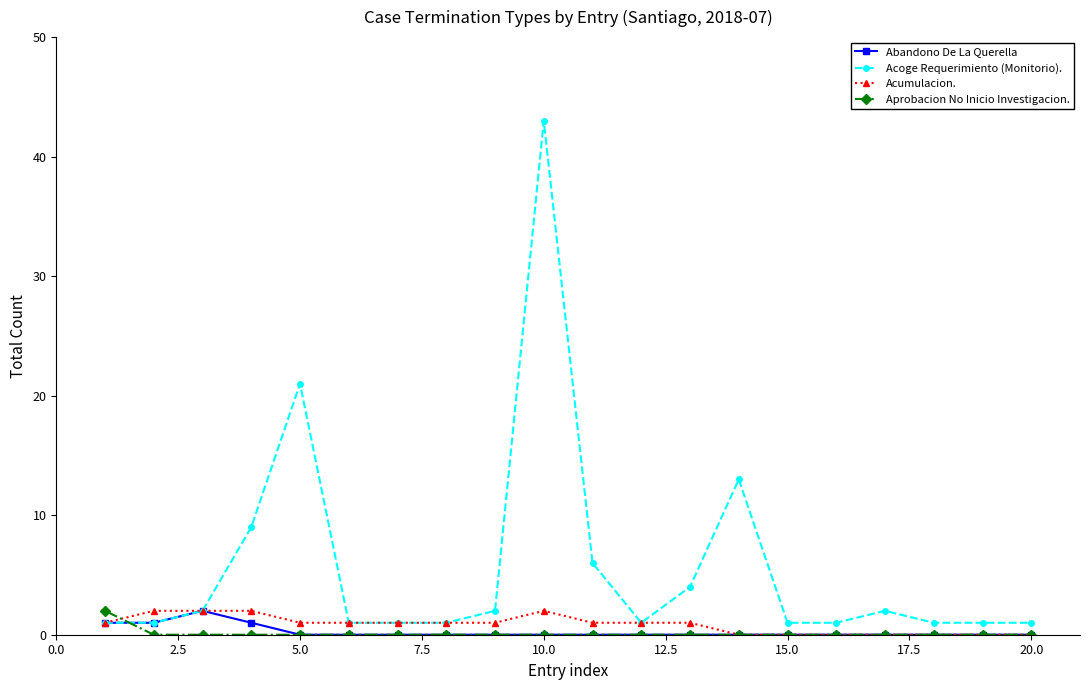

What is the maximum value shown in the chart?

43